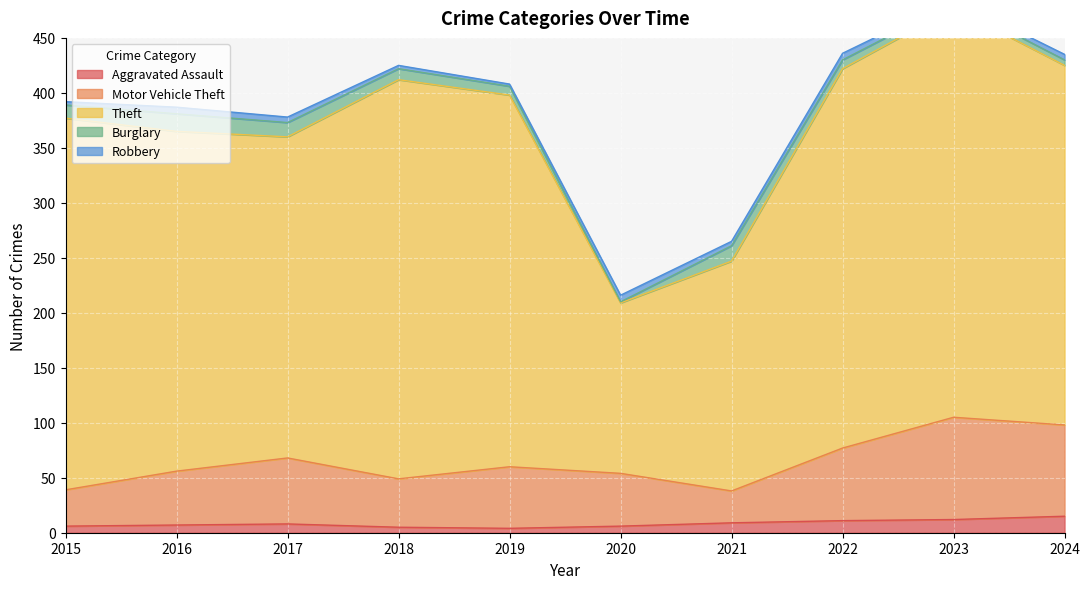

True or false: Burglary and Theft cross at least once.

False